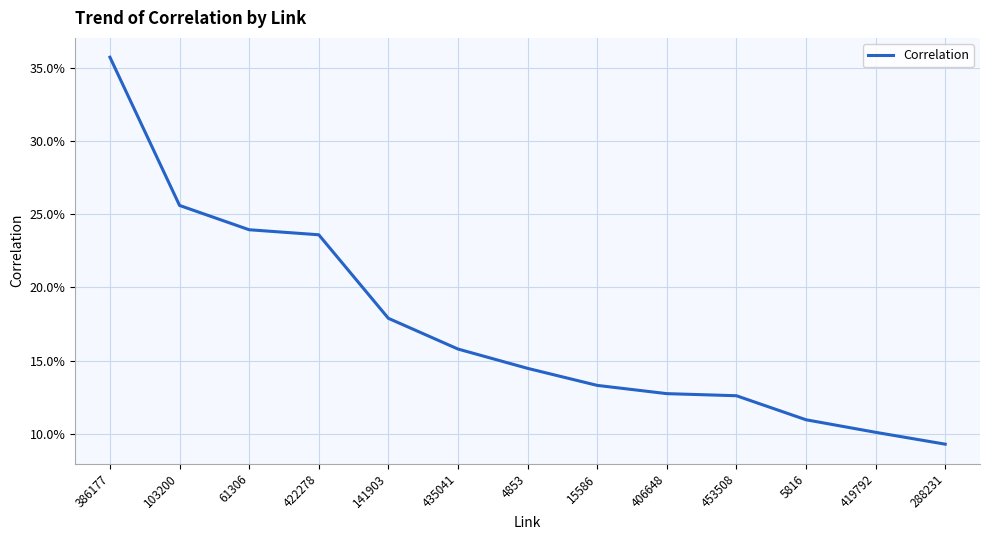

True or false: there are more than 0 points higher than both neighbors.

False